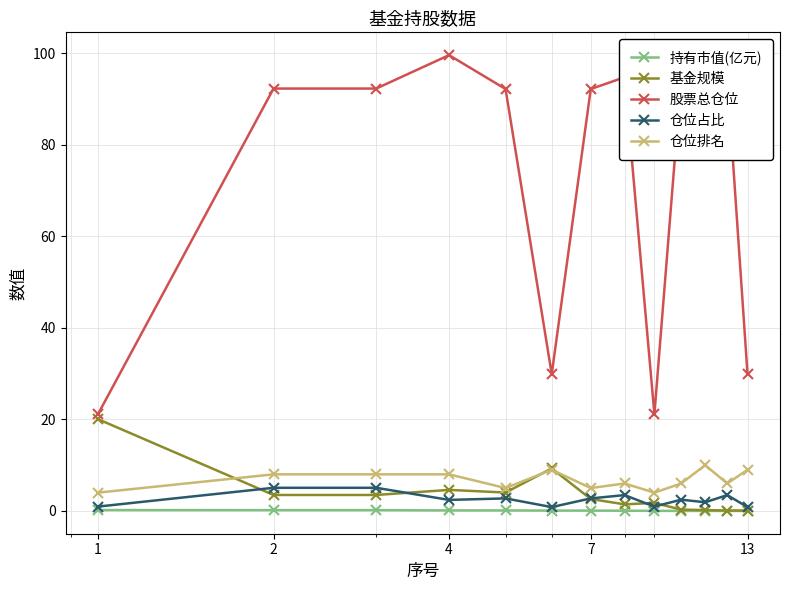

Which series has the widest spread of values?

股票总仓位